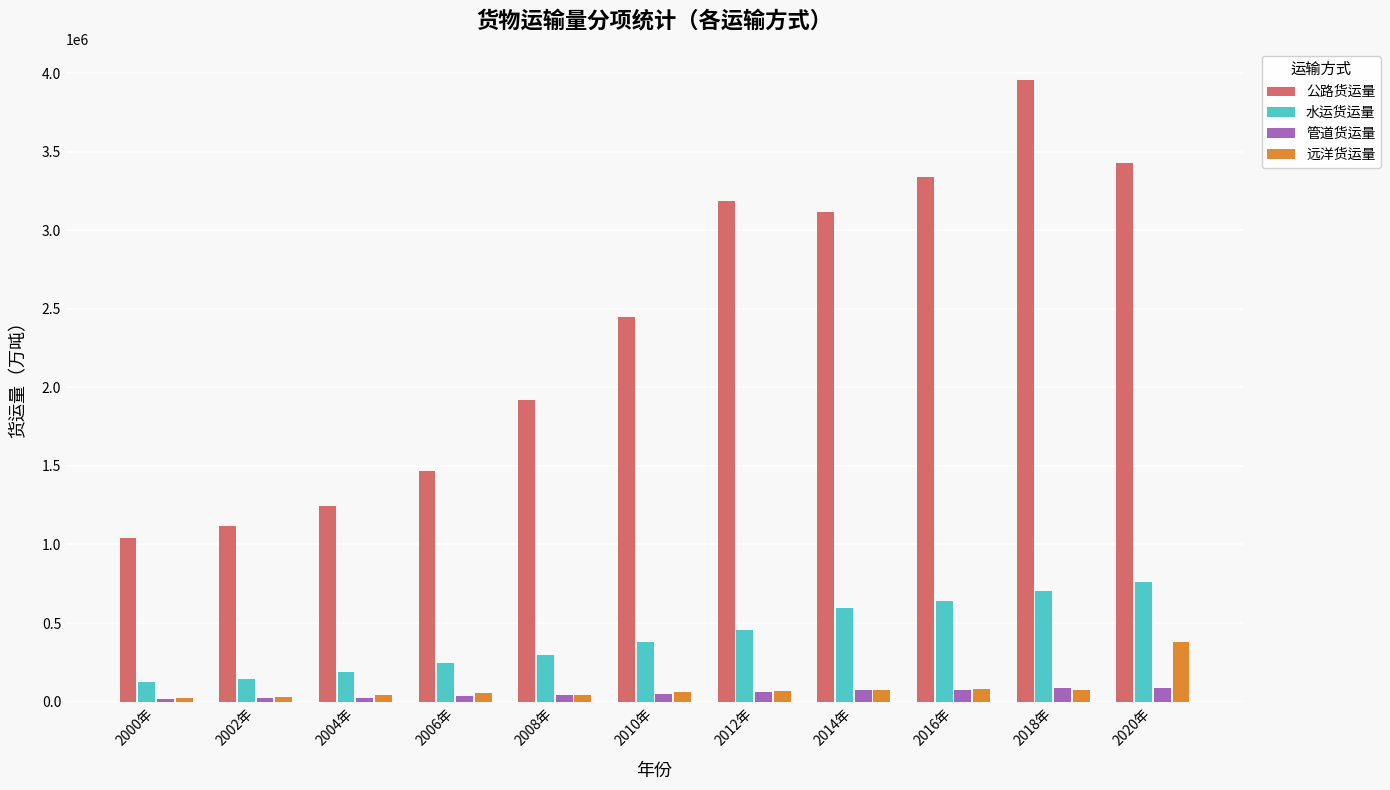

Is the value of 水运货运量 at 2004年 greater than the value of 远洋货运量 at 2012年?

Yes